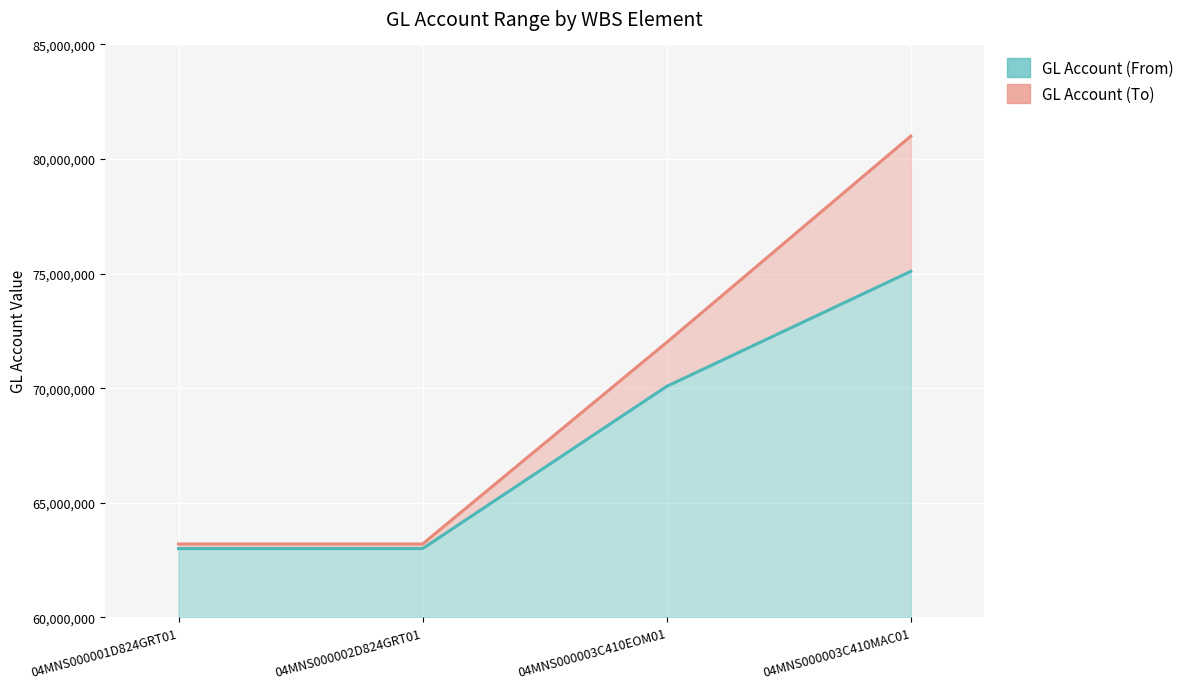

What is the value of the GL Account (From) point at the 3rd from the left?

70080010